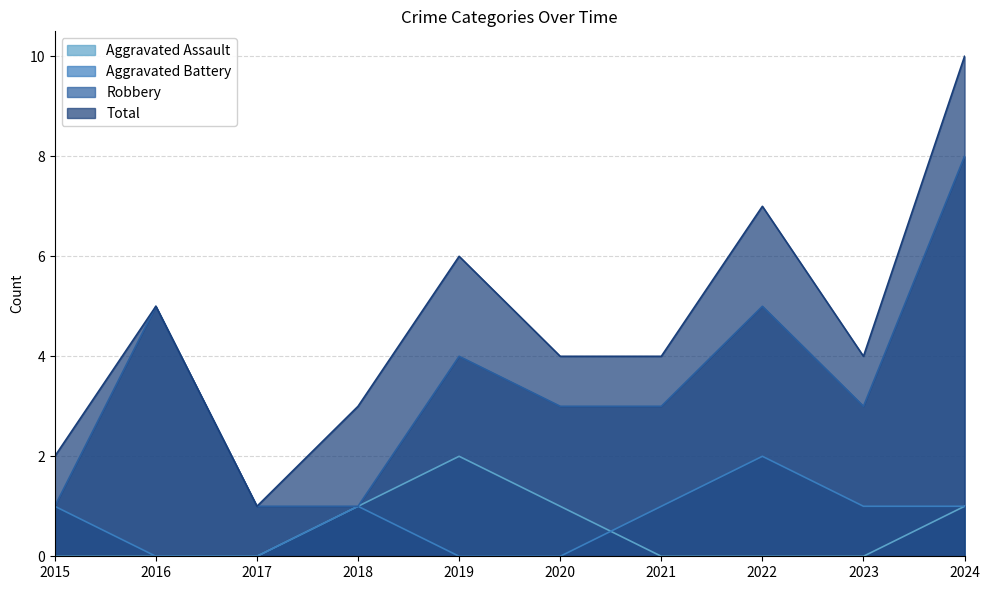

Which series has the largest range (max minus min)?

Total